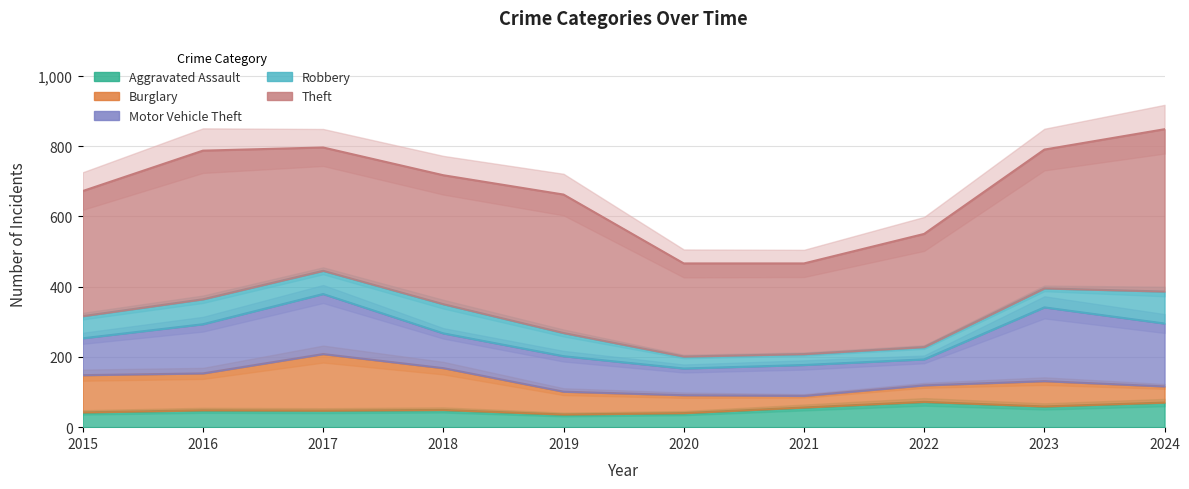

At which label does Theft first exceed 367?

2016